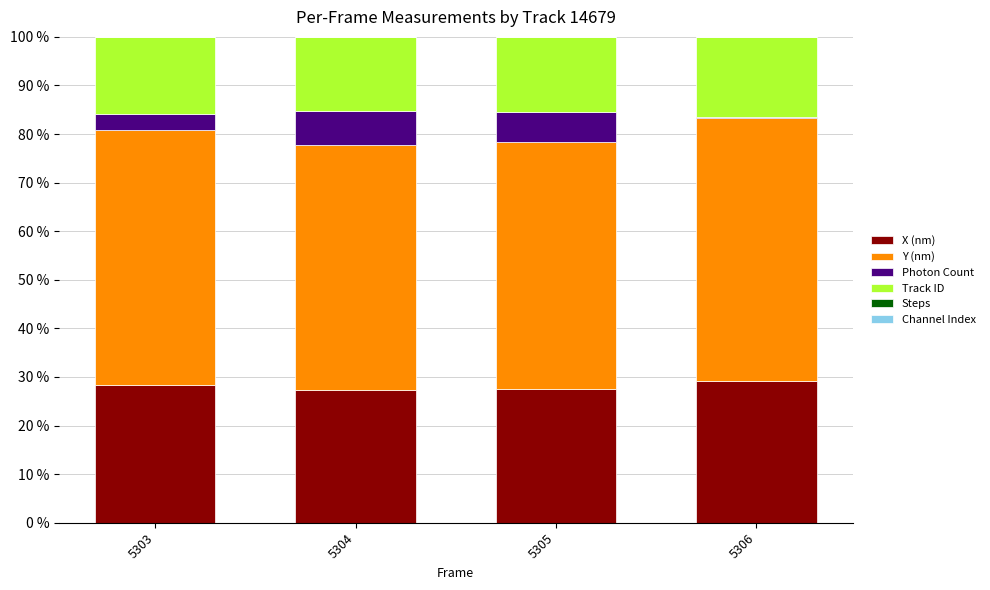

The X (nm) series shows 28.3 at 5303. True or false?

True